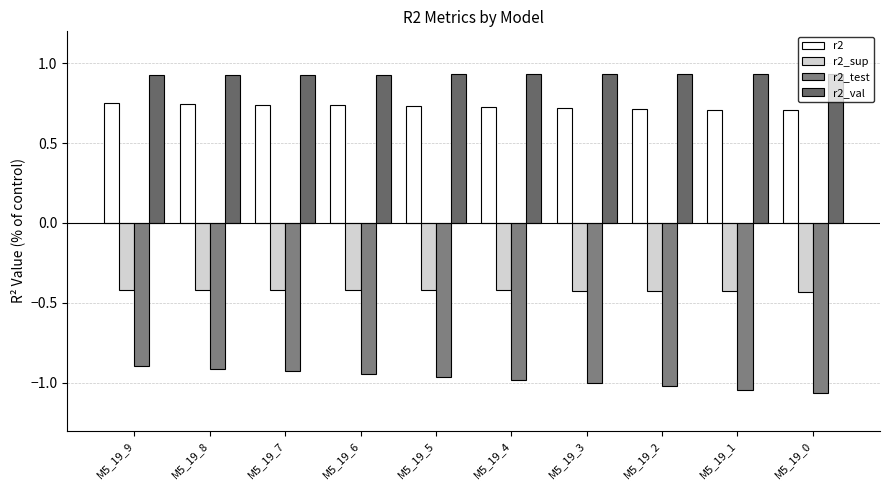

What is the sum of all r2_val values?

9.3